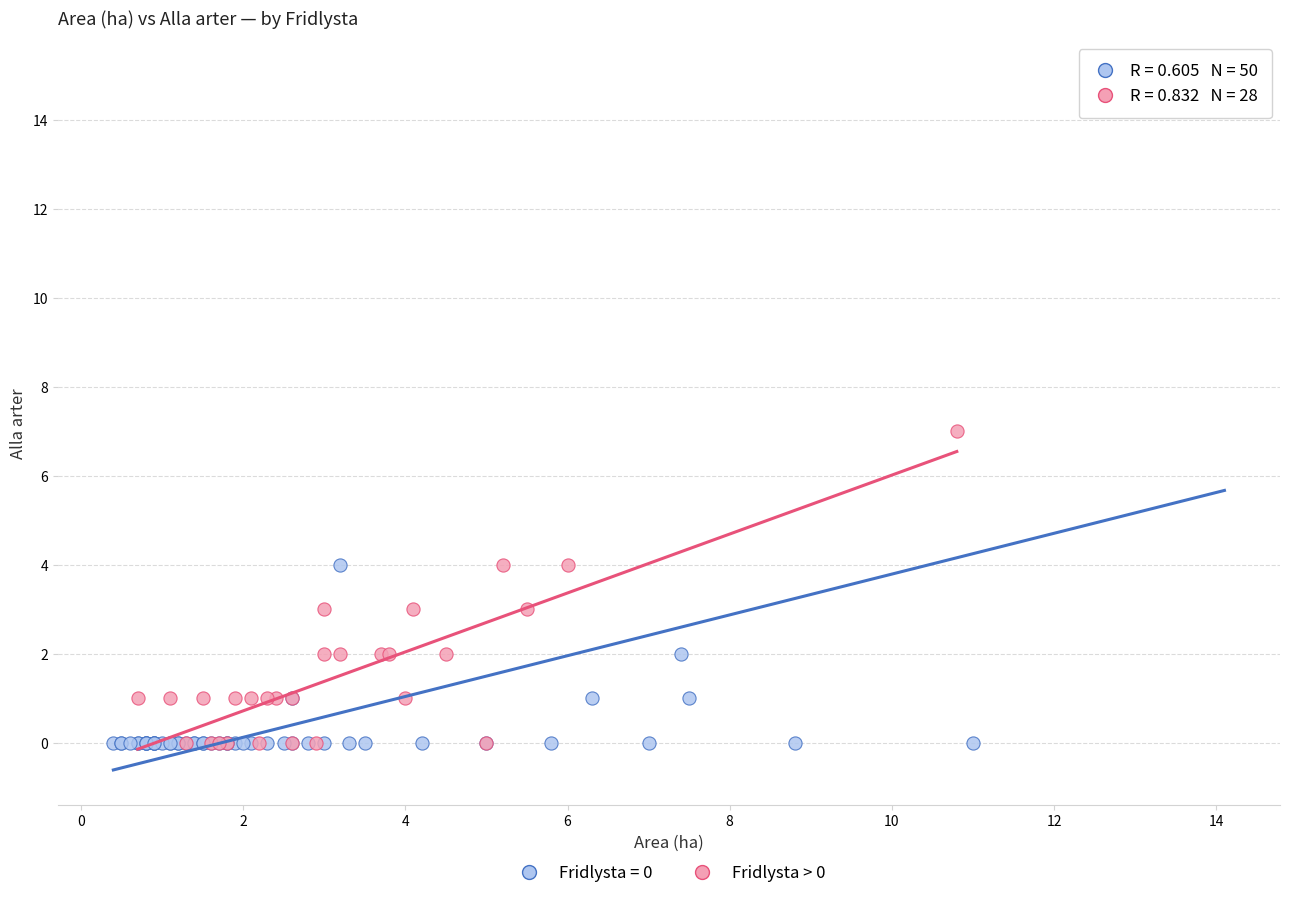

Which series has the widest spread of Y values?

Fridlysta = 0